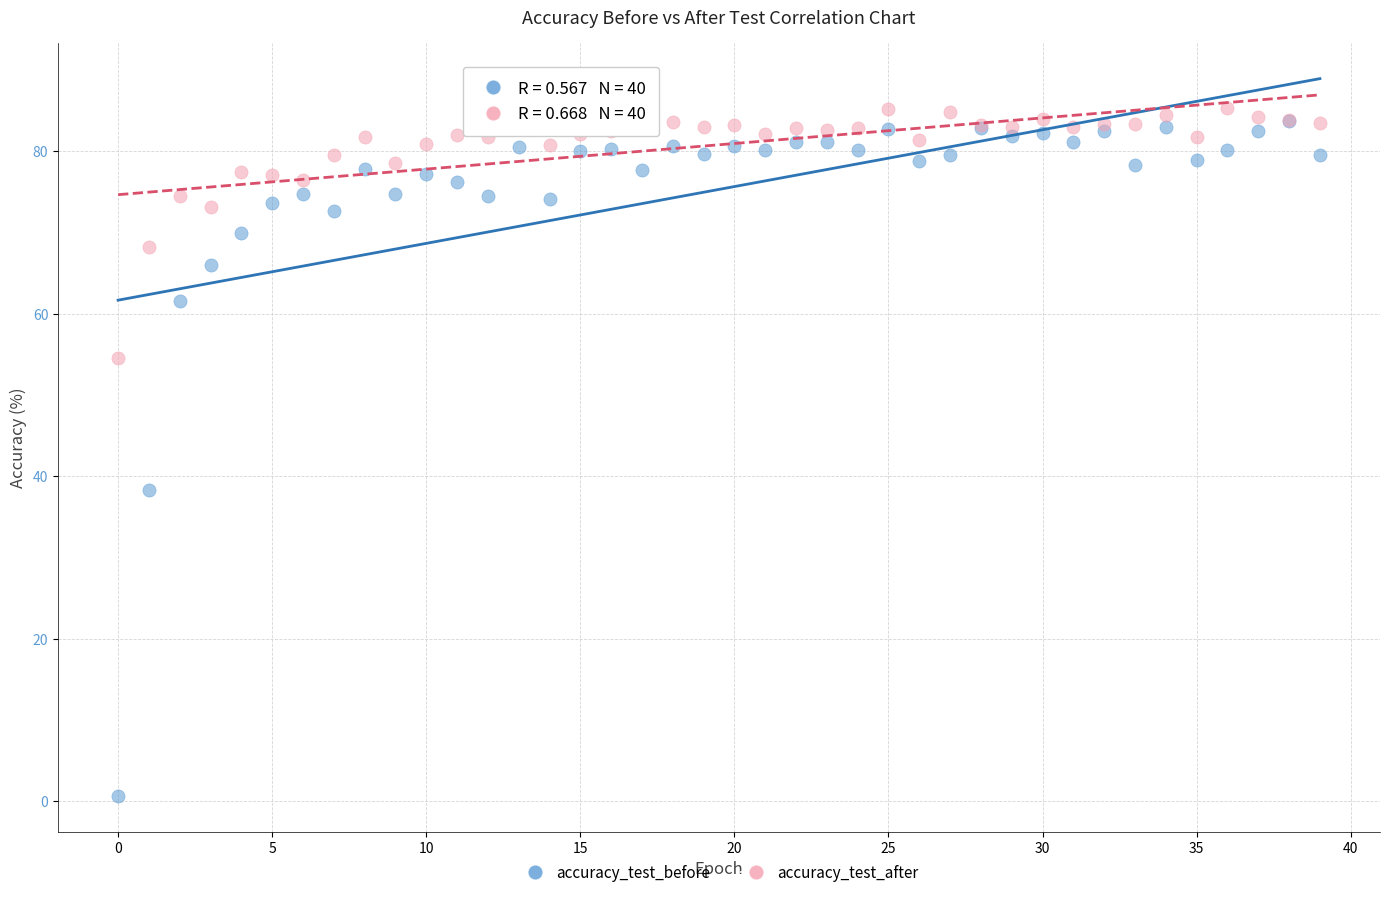

Which series has the largest Y range (max minus min)?

accuracy_test_before